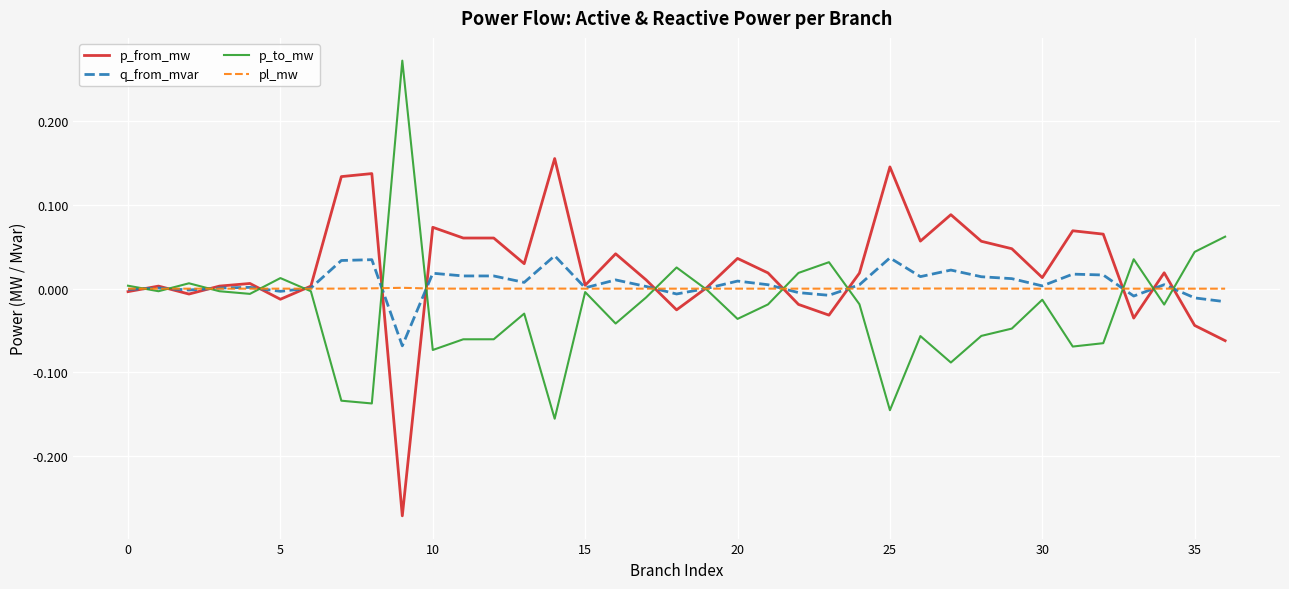

List the series in order of their peak value, highest first.

p_to_mw, p_from_mw, q_from_mvar, pl_mw